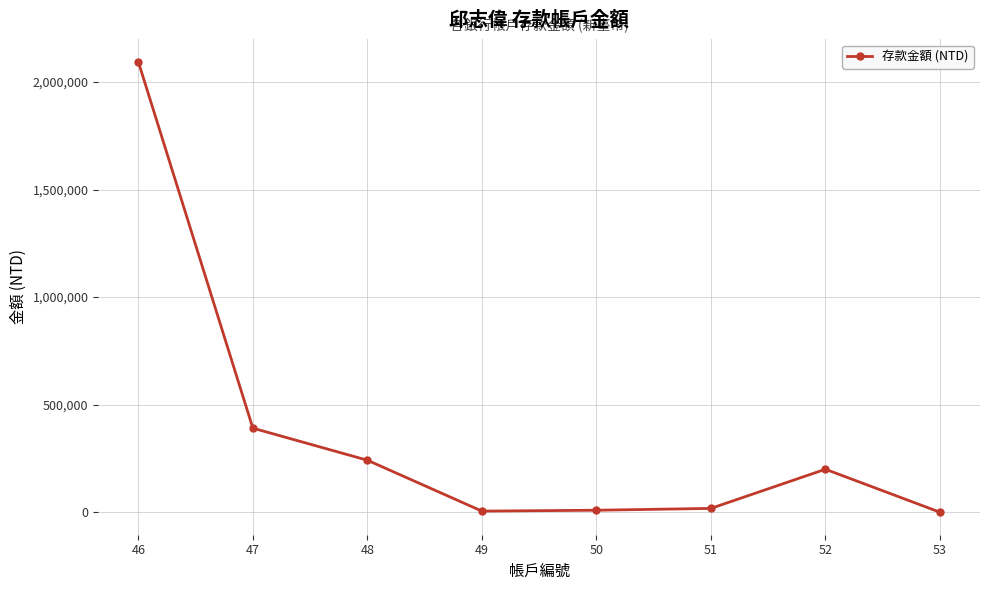

What is the average value?

369956